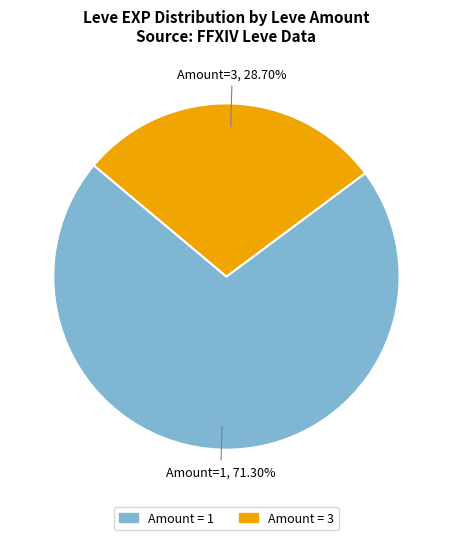

Does any single category account for the majority?

Yes